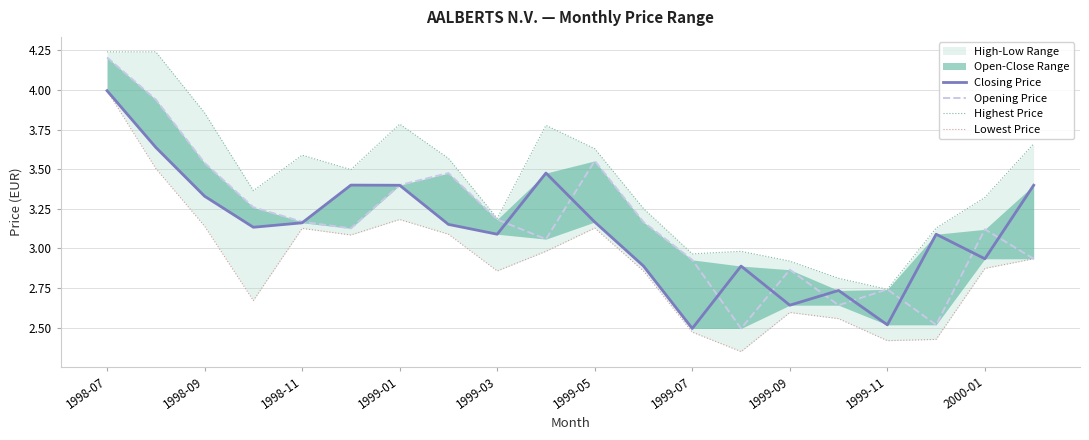

Is the value of Lowest Price at 17 greater than the value of Opening Price at 1999-01?

No